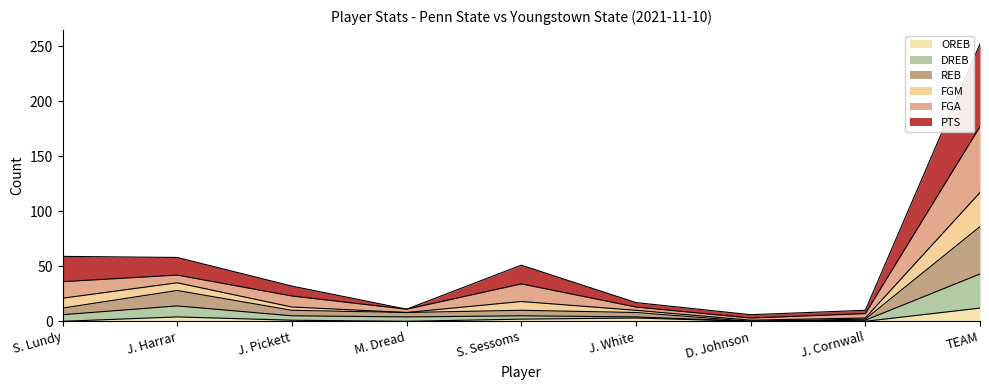

Where is the first local minimum for DREB?

M. Dread